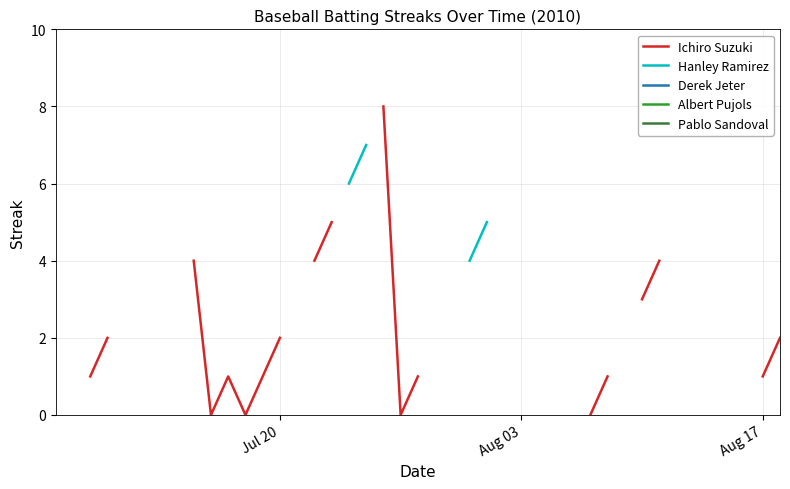

At how many categories does at least one series exceed 5?

9